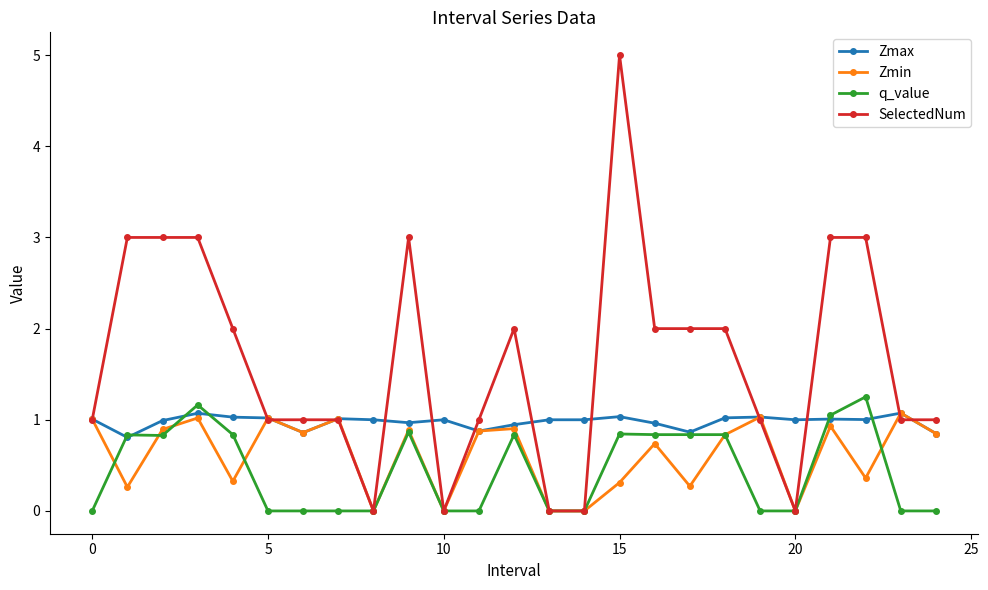

Which series has the largest total across all categories?

SelectedNum